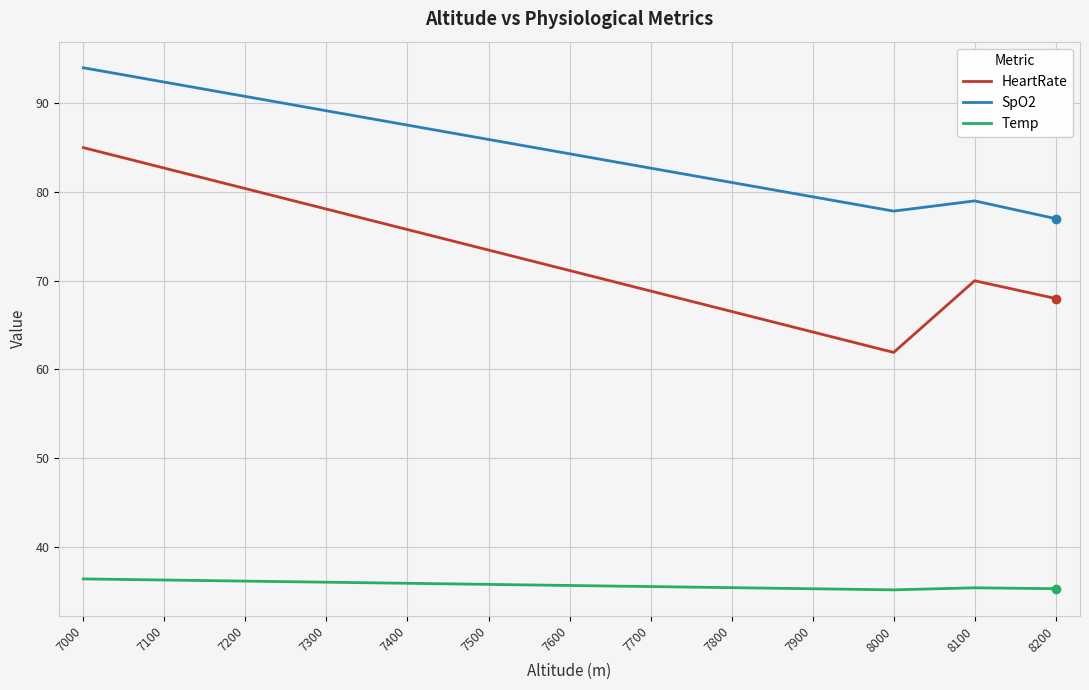

At 7600, list the series in order from largest to smallest.

SpO2, HeartRate, Temp